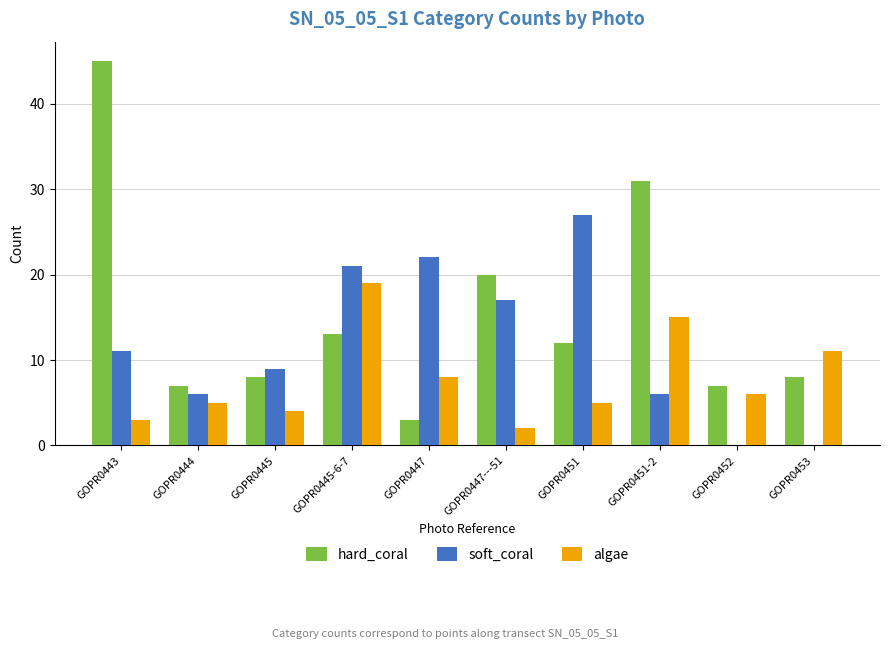

Reading right to left, what are all the values shown in this chart?

hard_coral: 8	7	31	12	20	3	13	8	7	45
soft_coral: 0	0	6	27	17	22	21	9	6	11
algae: 11	6	15	5	2	8	19	4	5	3